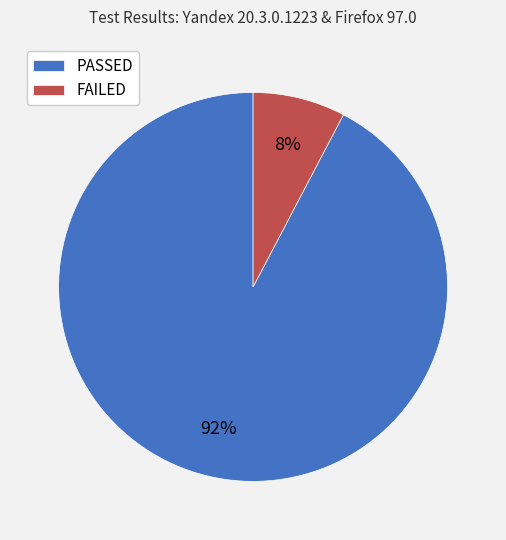

How many slices are in this pie chart?

2